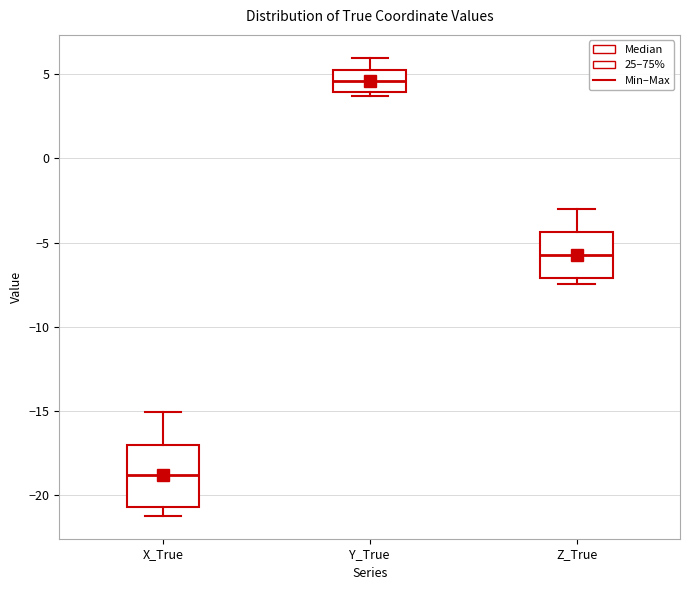

Reading left to right, read every box against the y-axis: the position of its median line, the range the box covers, and the ends of its whiskers. The values are not printed on the chart, so give them approximately, as read against the axis.

X_True: median -19.0, box -20.5 to -17.0, whiskers -21.0 to -15.0
Y_True: median 4.5, box 4.0 to 5.5, whiskers 3.5 to 6.0
Z_True: median -5.5, box -7.0 to -4.5, whiskers -7.5 to -3.0